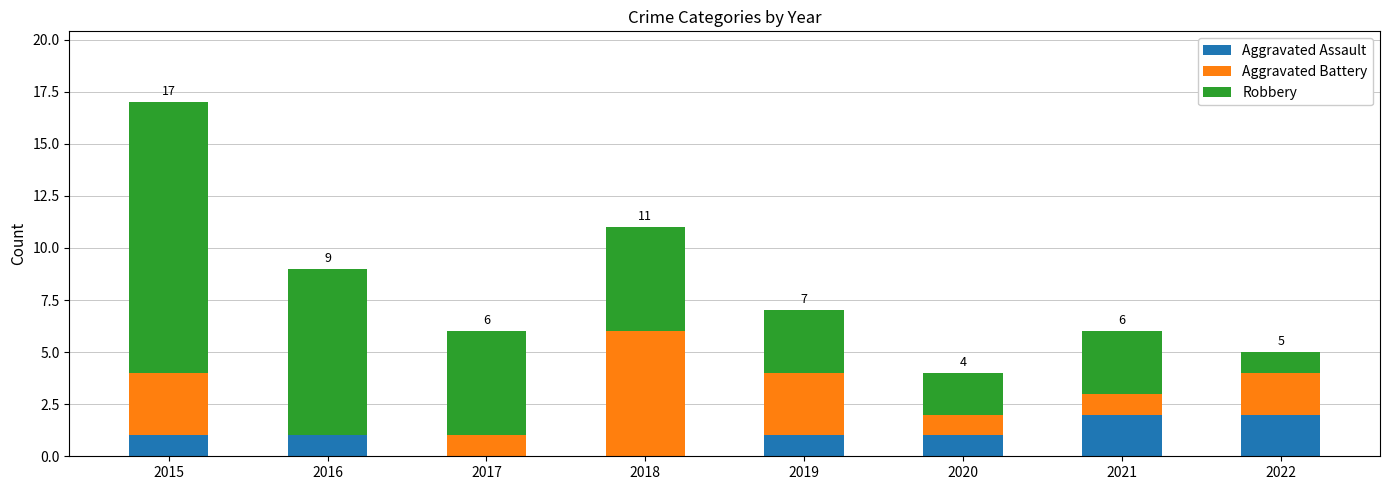

Is it true that Aggravated Assault equals 2 at 2016?

False